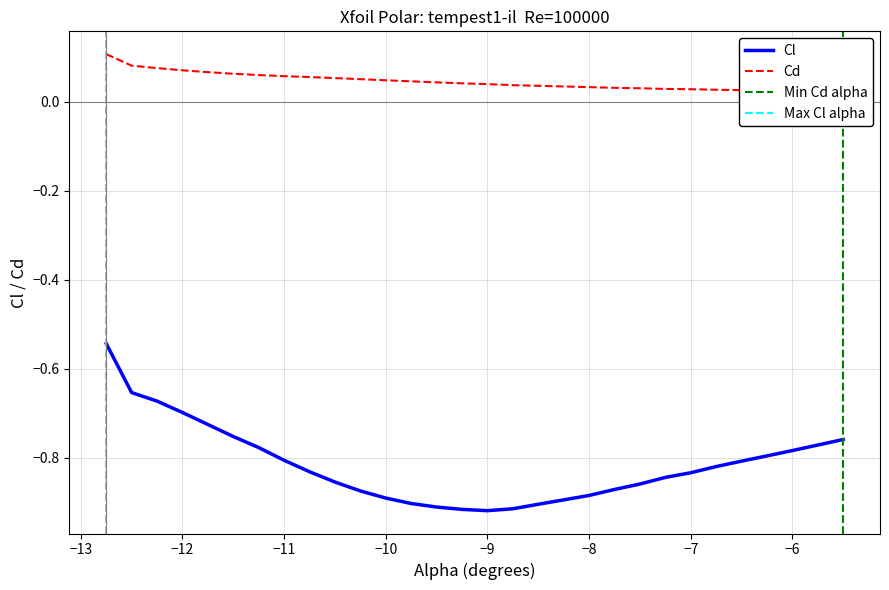

How many interior local valleys (lower than both neighbors) does the data have?

1